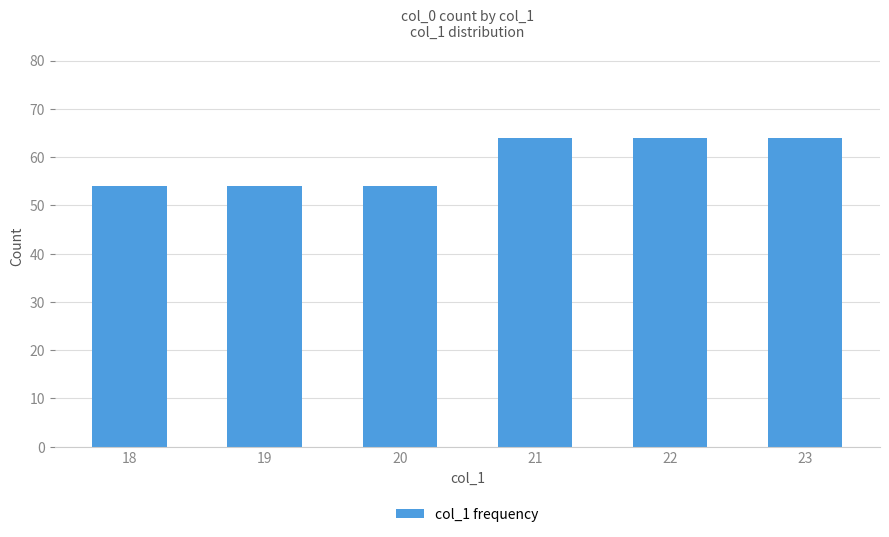

What is the value of the 6th bar from the left?

64